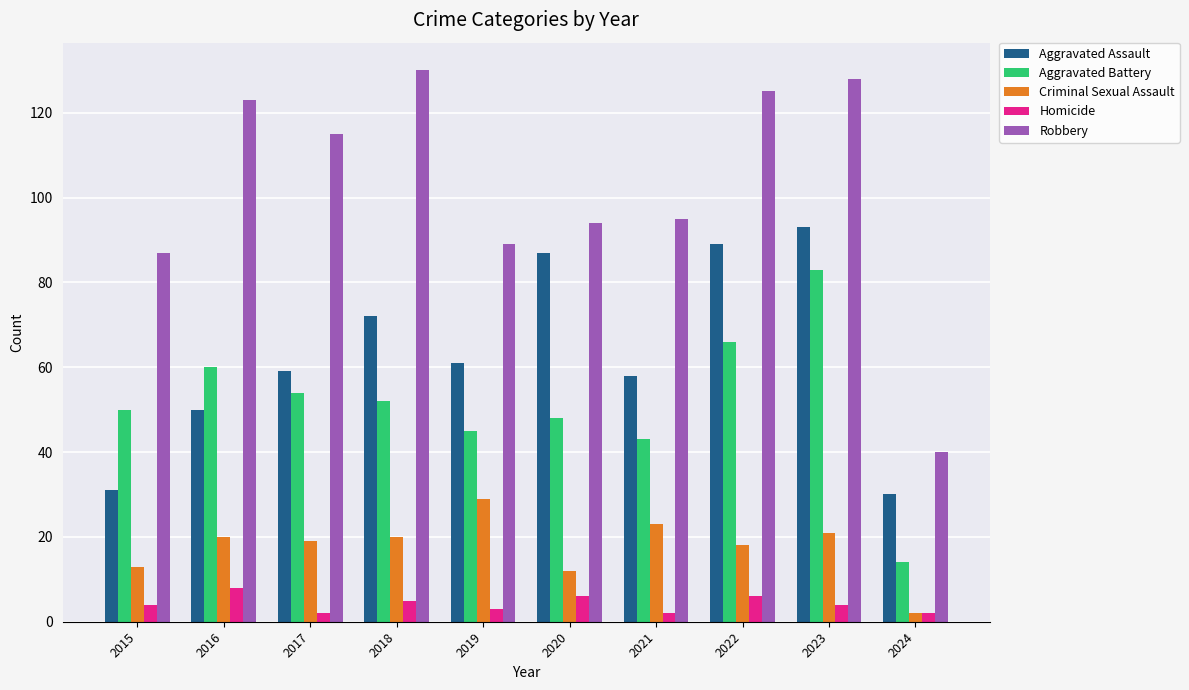

How many distinct data groups are displayed?

5